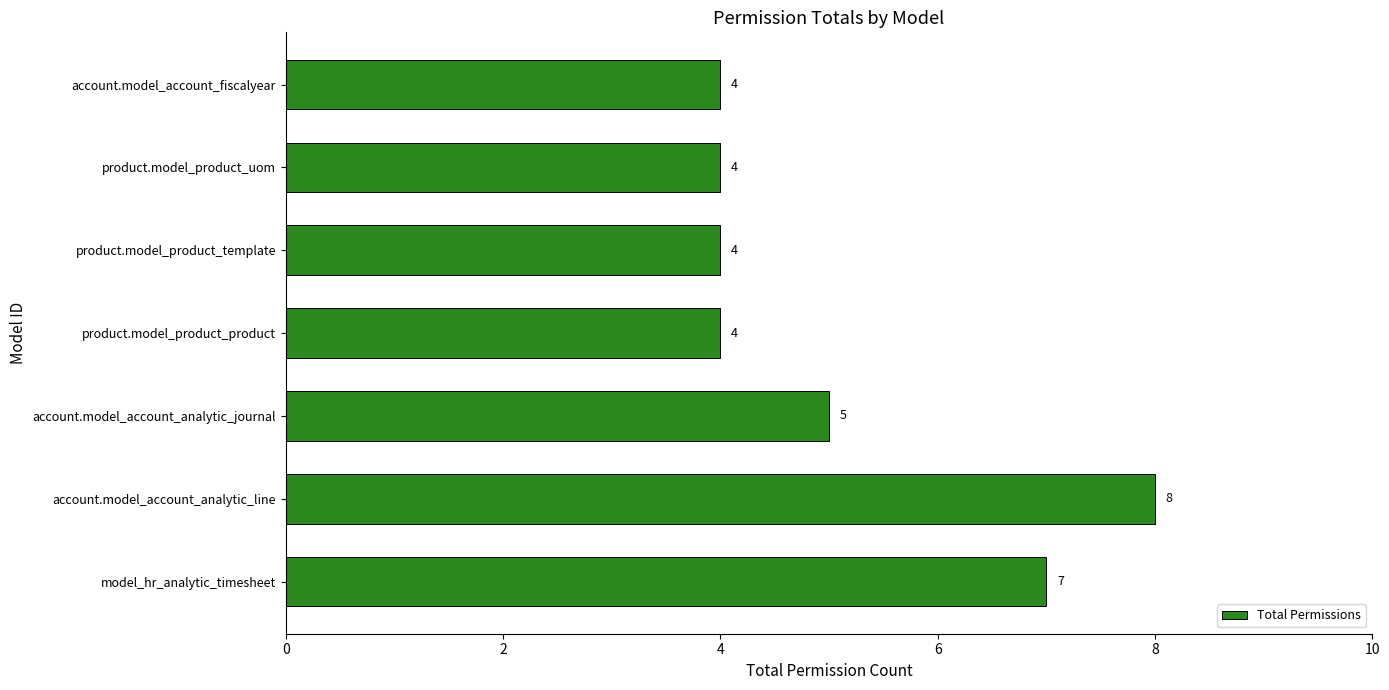

How many values are between 4 and 7?

6